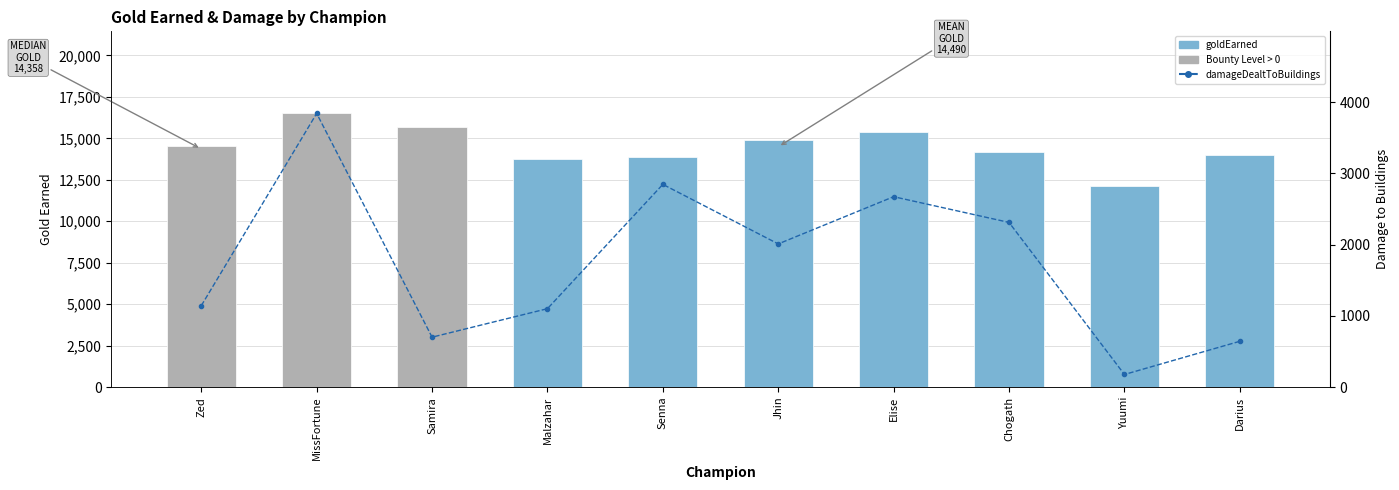

At which label does damageDealtToBuildings reach its peak?

MissFortune